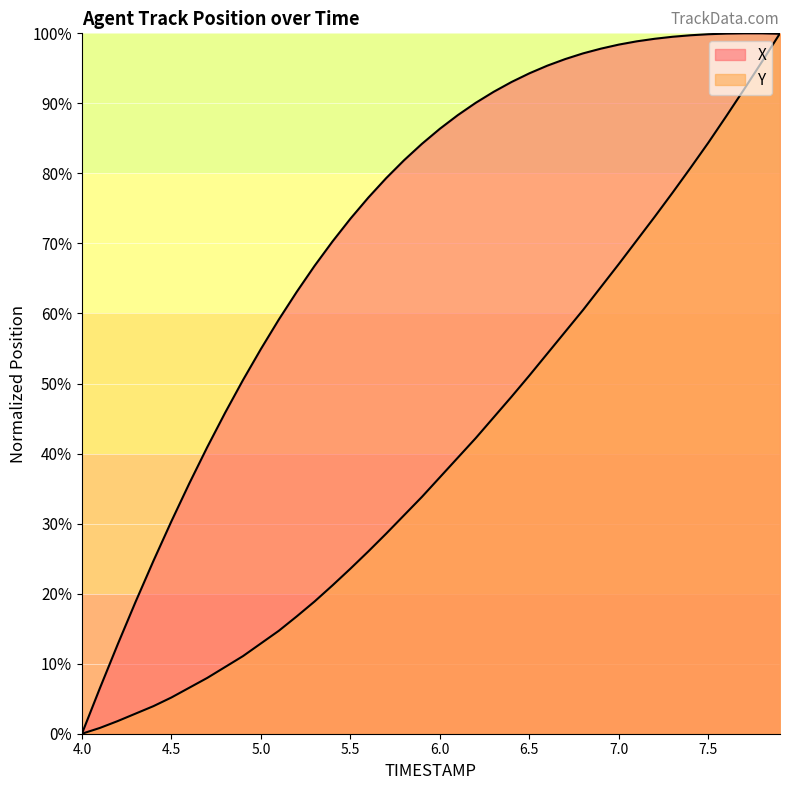

How many lines are shown in the chart?

2